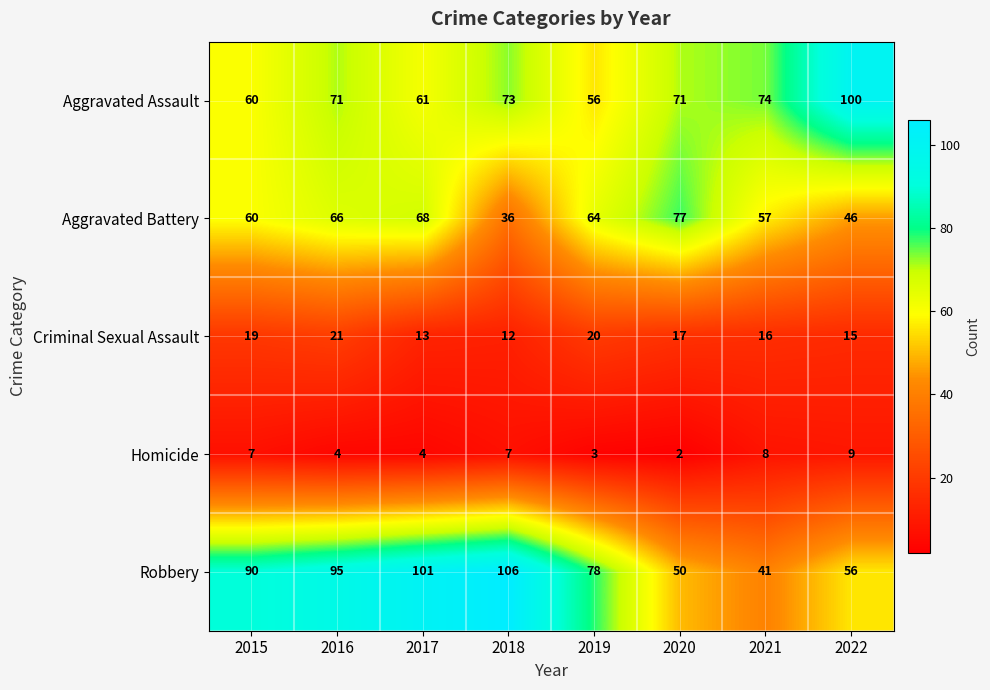

What is the difference between the second highest and minimum values in the Aggravated Battery series?

32